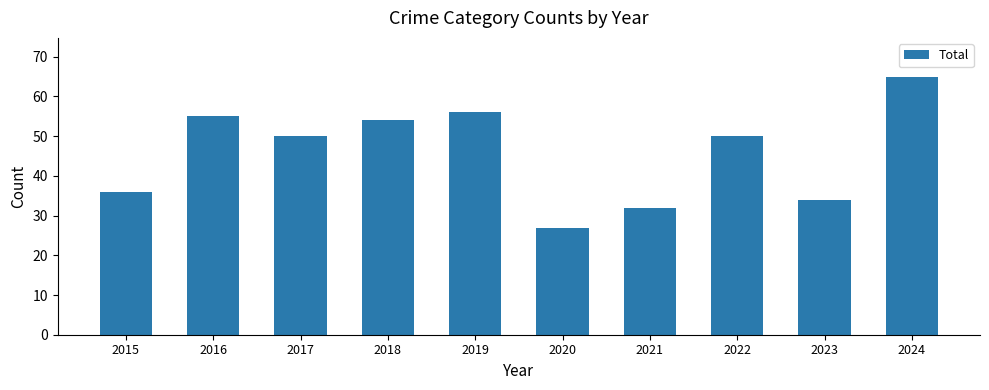

What is the difference between the maximum and minimum values?

38